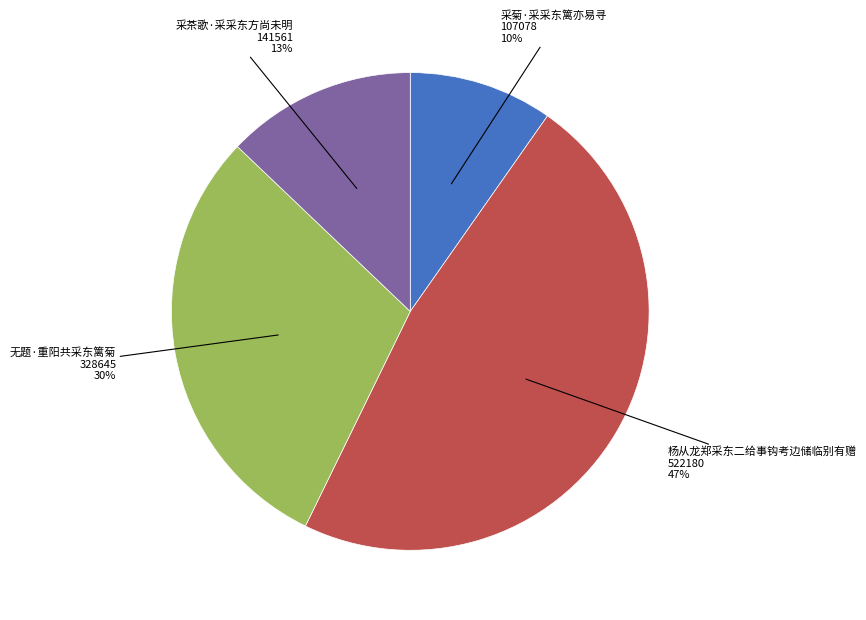

Count the number of slices in the pie.

4